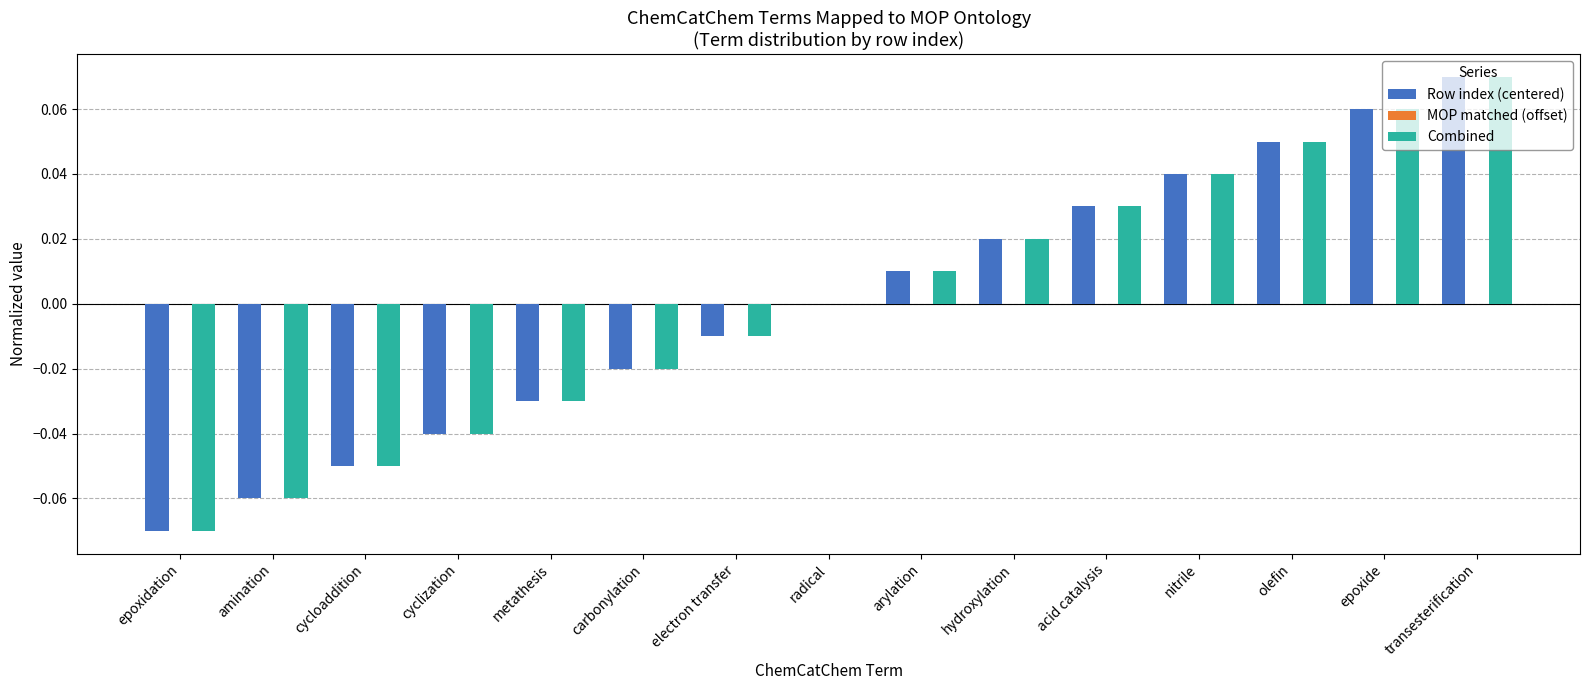

True or false: Combined has a value of -0.0 at metathesis.

True